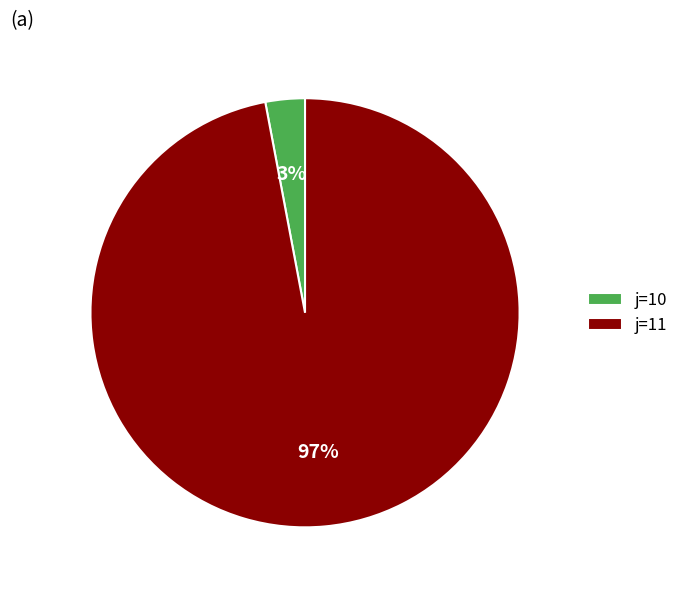

Do j=10 and j=11 together represent more than half of the pie?

Yes